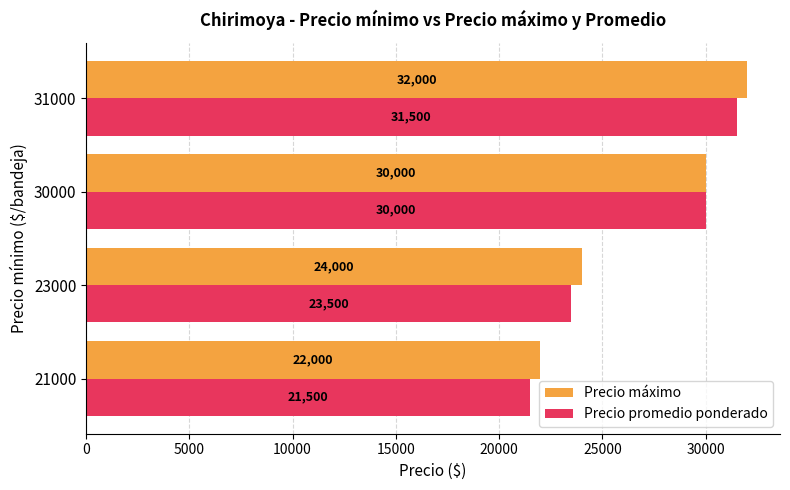

What is the smallest value displayed?

21500